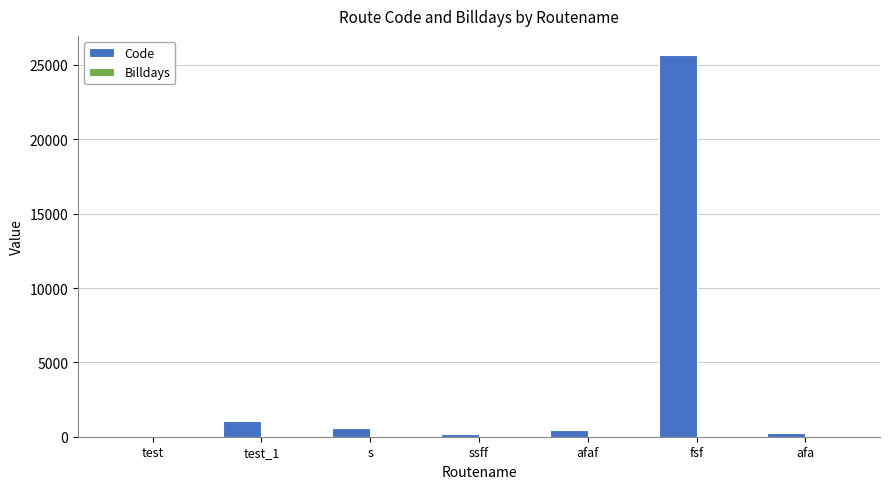

Which category has the highest value in the Code series?

fsf